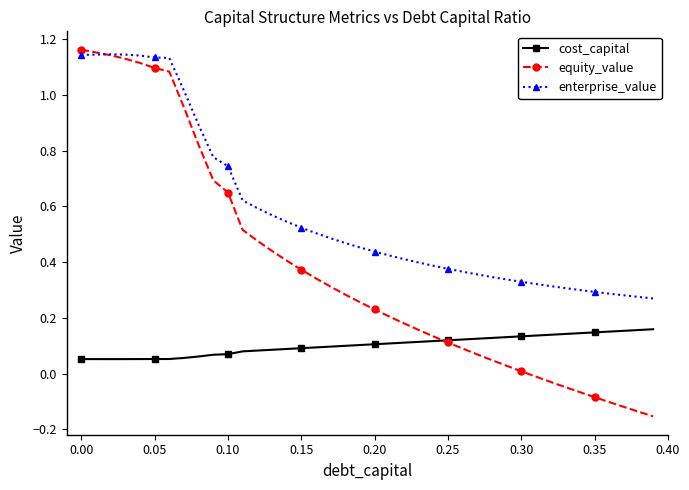

True or false: enterprise_value and cost_capital cross at least once.

False